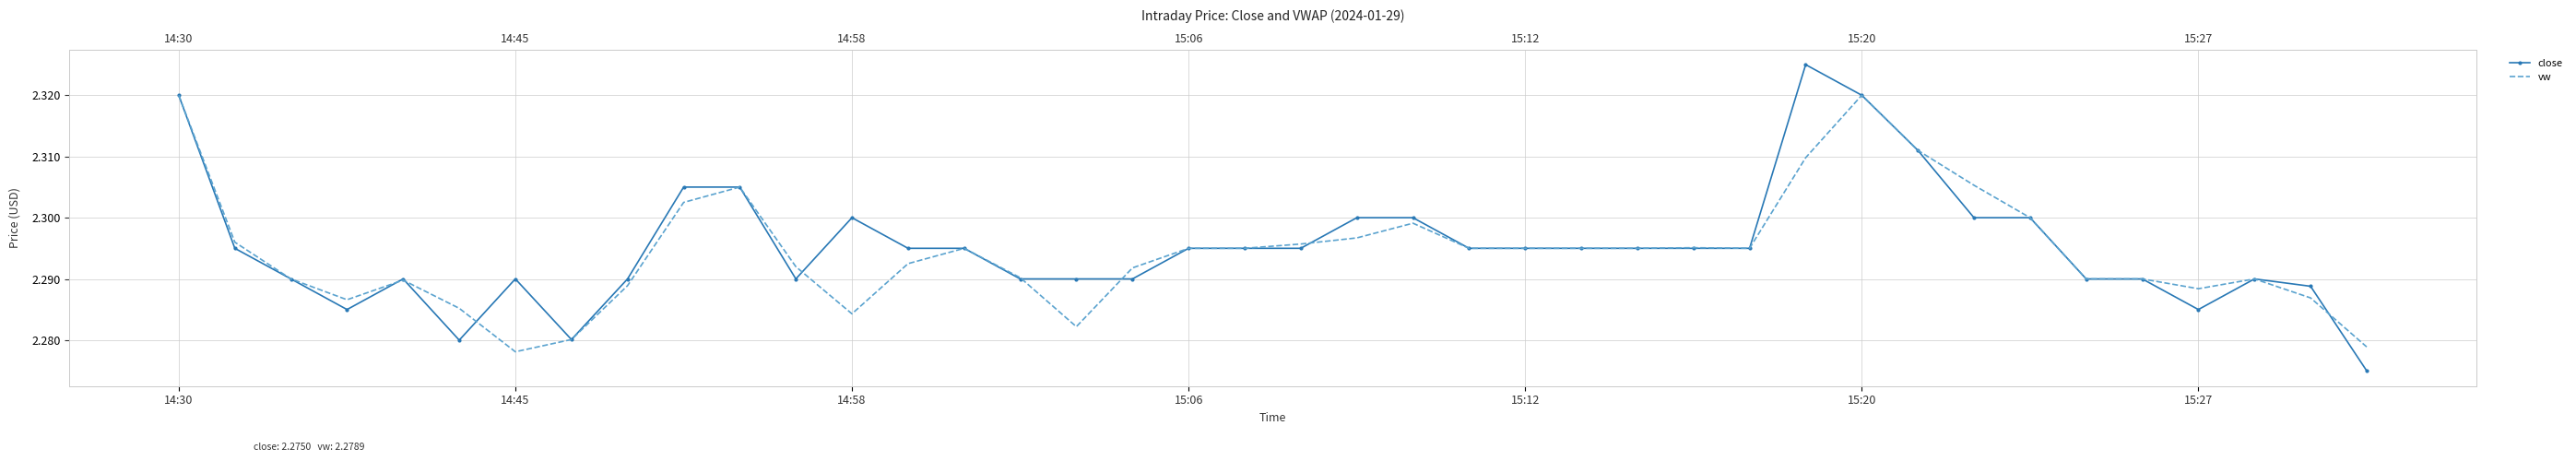

What is the lowest value of the vw series?

2.3